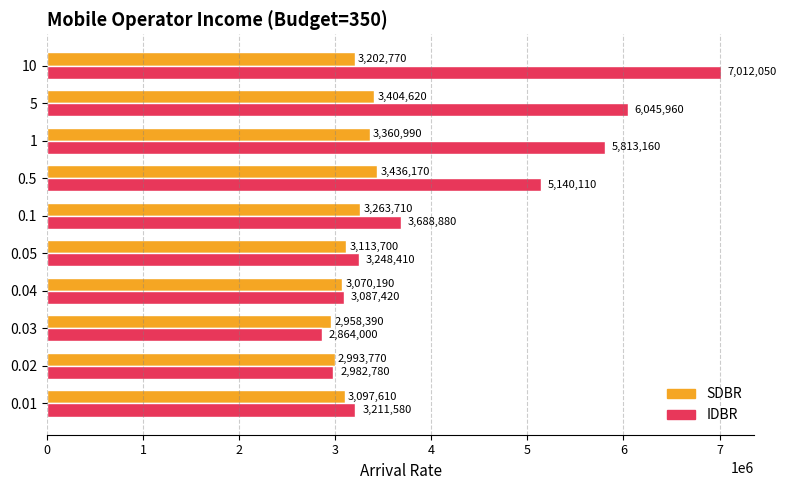

Where is IDBR nearest to the value 4938025?

0.5